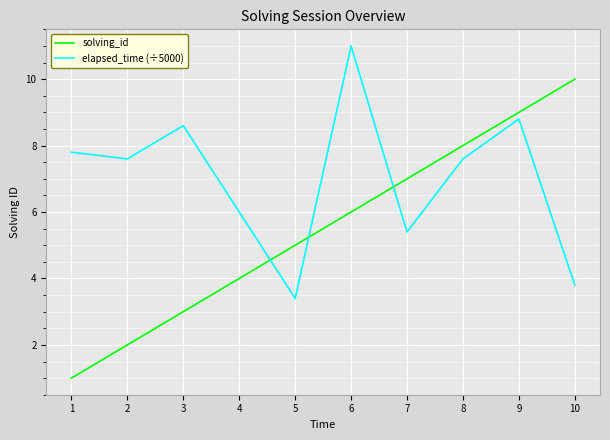

Where do solving_id and elapsed_time (÷5000) first cross each other?

4 and 5